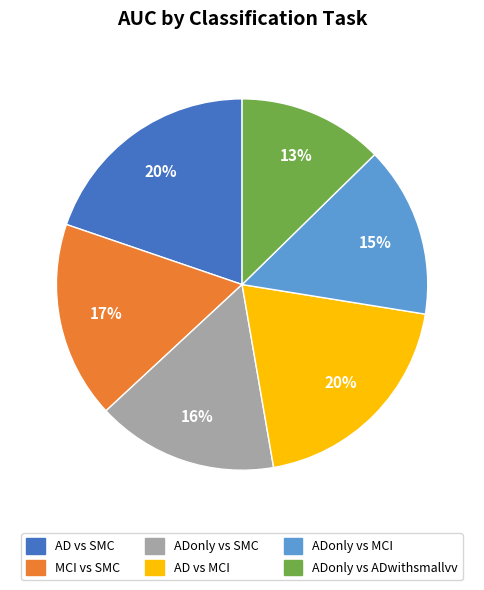

Do ADonly vs SMC and AD vs SMC together represent more than half of the pie?

No